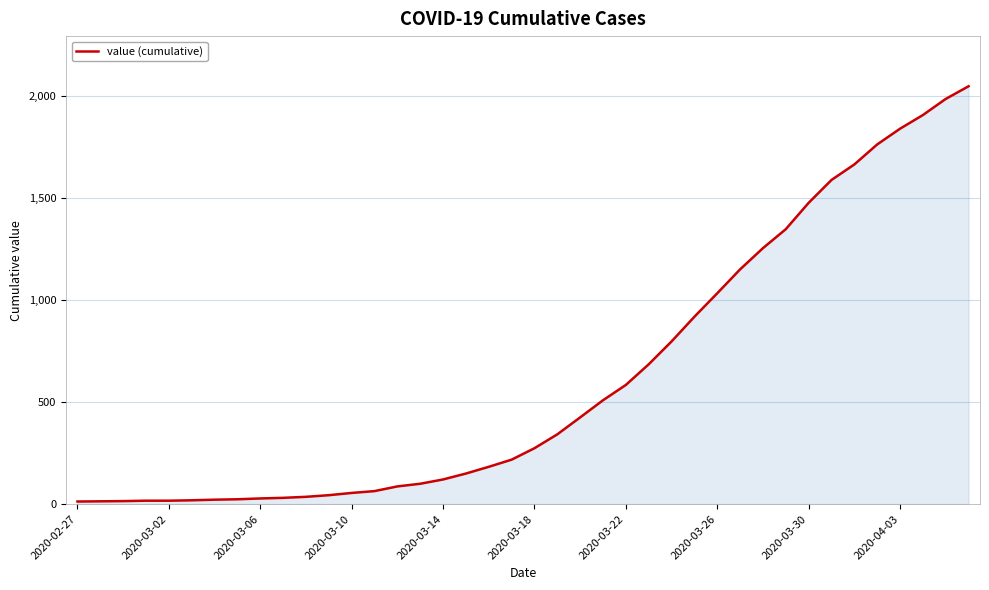

What is the greatest value displayed?

2047